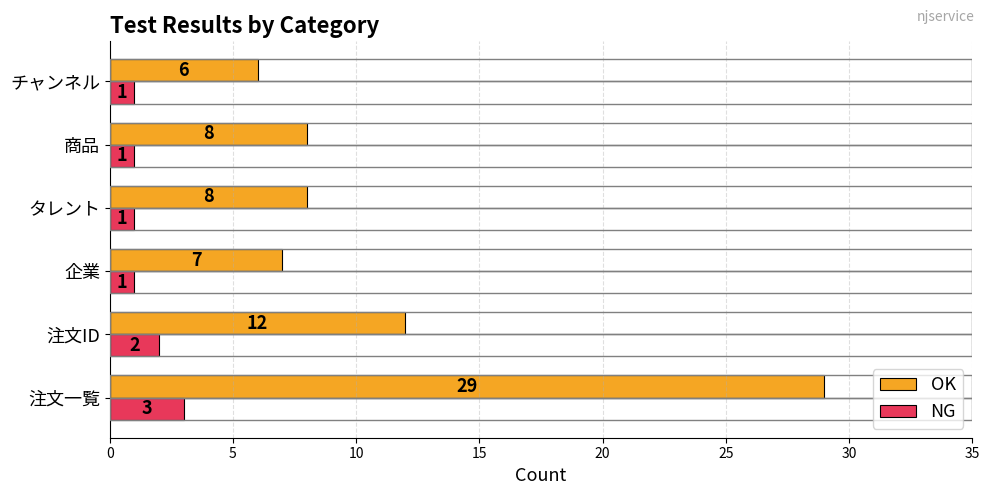

What value does the OK series have at チャンネル?

6